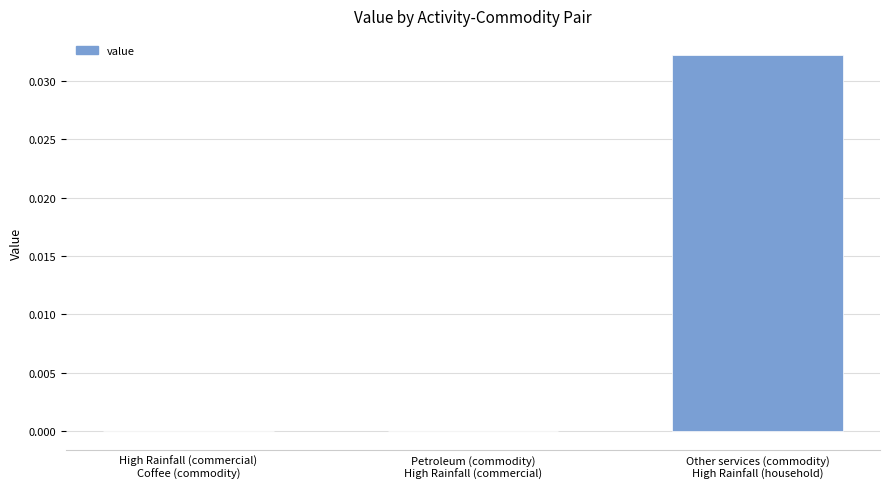

How many series are shown in this chart?

1